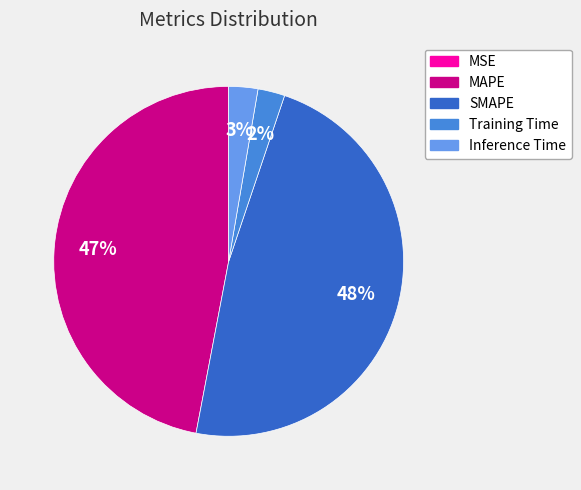

Does any single category account for the majority?

No